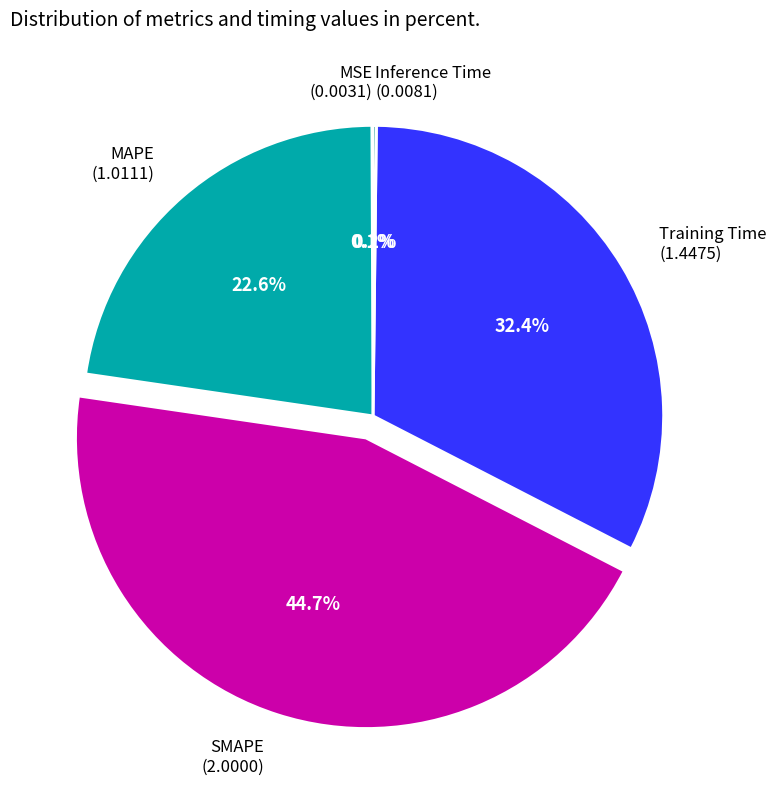

Which category has the biggest portion of the pie?

SMAPE